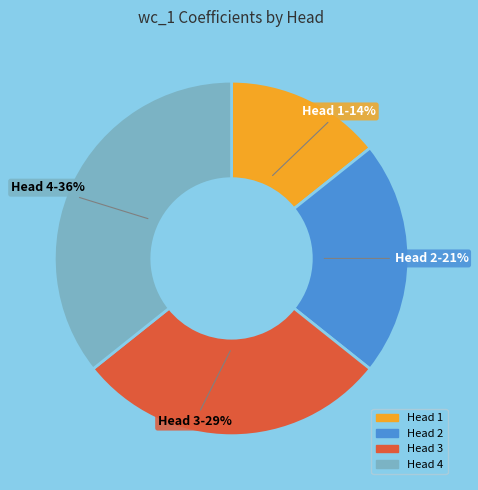

To the nearest percent, what percentage of the pie is Head 4?

36%